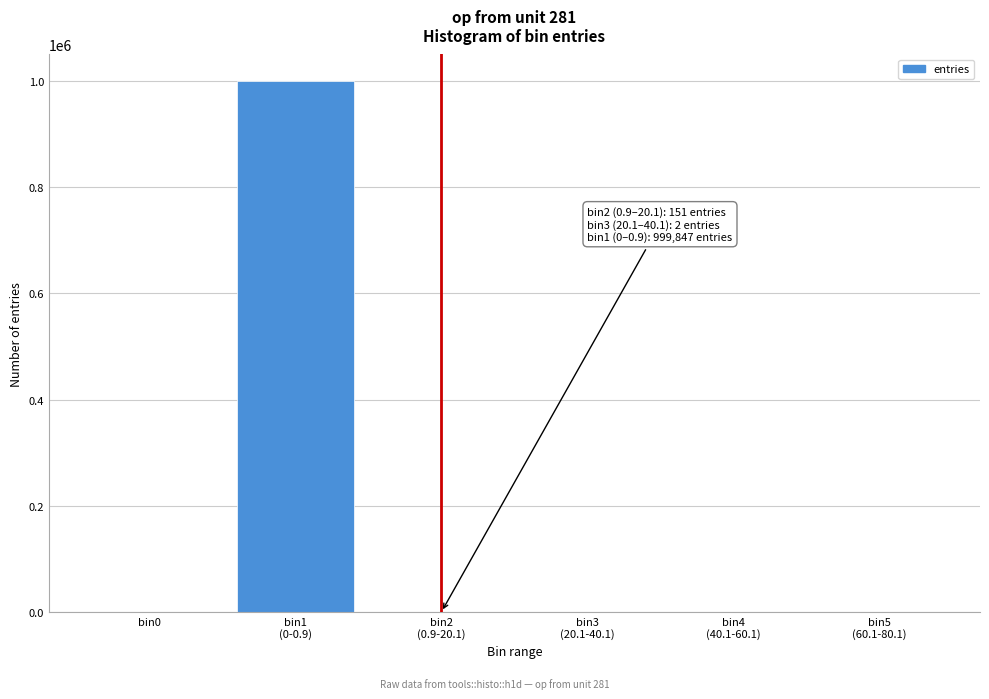

What is the greatest value displayed?

999847